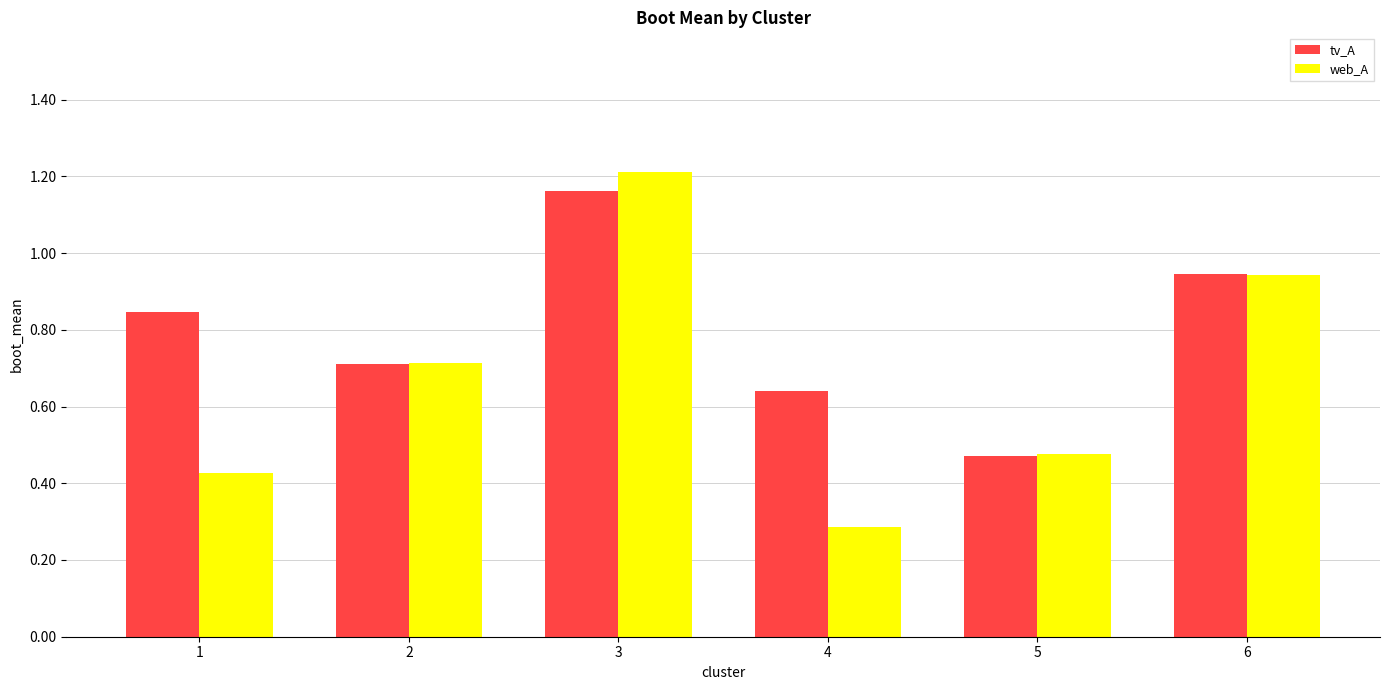

Rank the series at 1 from highest to lowest value.

tv_A, web_A